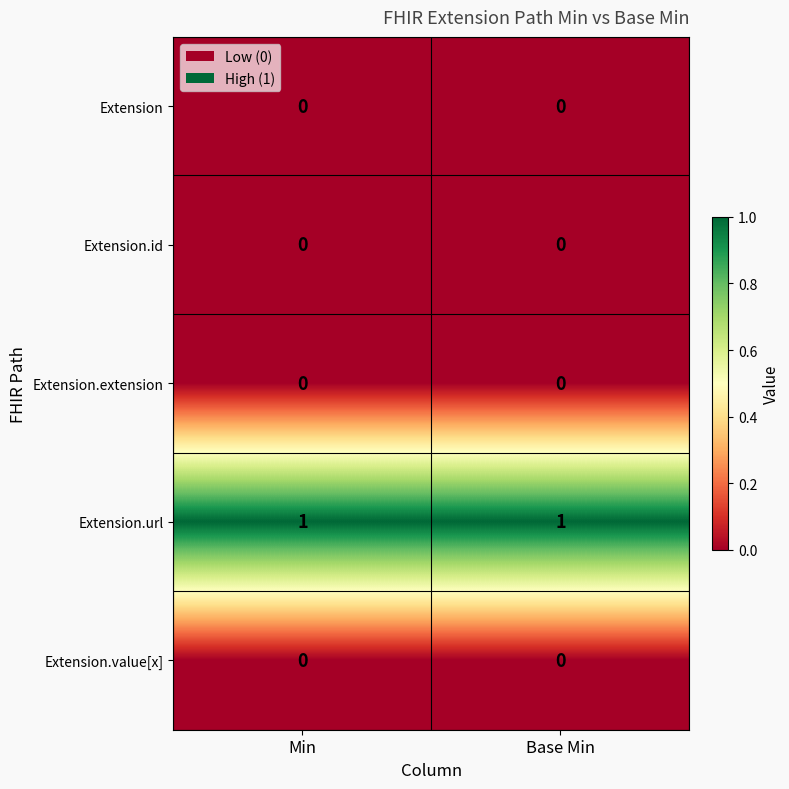

Which series has the largest total across all categories?

Extension.url